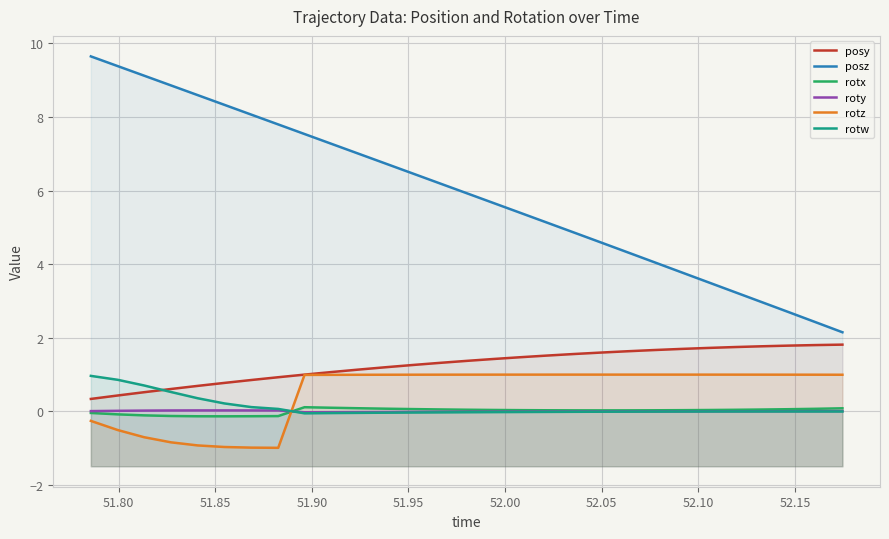

How many interior local valleys does the roty series have?

1